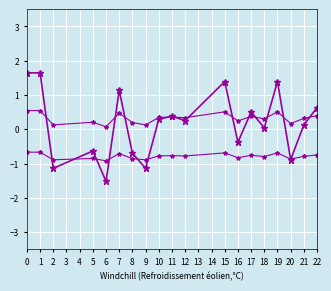

Reading left to right, transcribe all the data shown in this chart.

Y: 1.6	1.6	-1.1	-0.6	-1.5	1.1	-0.7	-1.1	0.3	0.4	0.3	1.4	-0.4	0.5	0.0	1.4	-0.9	0.1	0.6
Y_smooth1: 0.5	0.5	0.1	0.2	0.1	0.5	0.2	0.1	0.3	0.4	0.3	0.5	0.2	0.4	0.3	0.5	0.2	0.3	0.4
Y_smooth2: -0.7	-0.7	-0.9	-0.9	-0.9	-0.7	-0.9	-0.9	-0.8	-0.8	-0.8	-0.7	-0.8	-0.8	-0.8	-0.7	-0.9	-0.8	-0.7